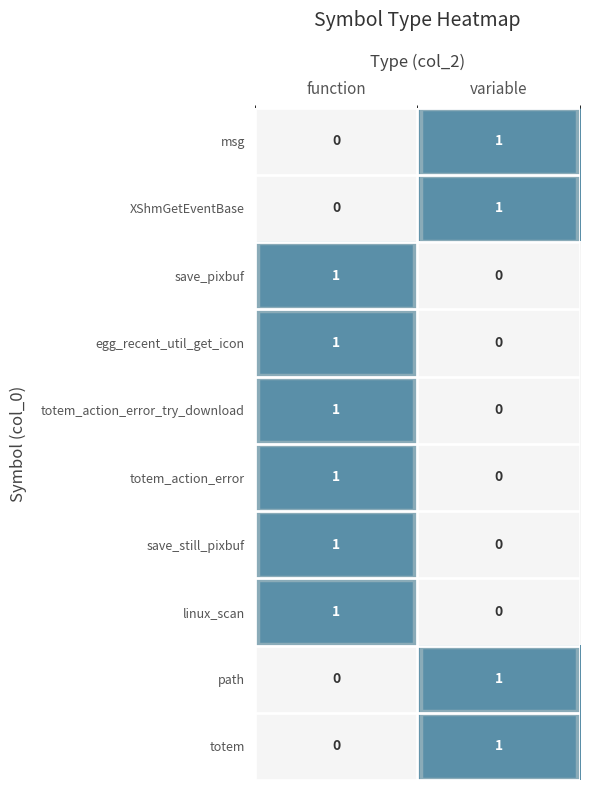

At which label does msg reach its peak?

variable